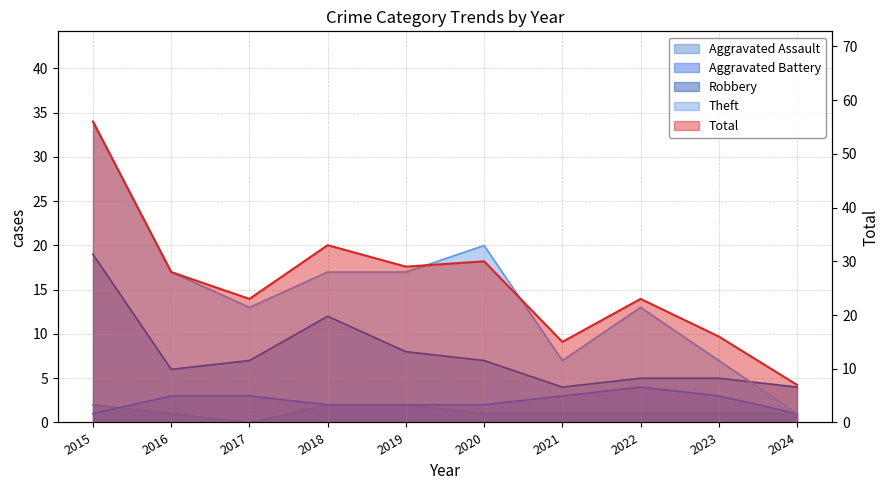

True or false: Robbery and Aggravated Assault intersect in this chart.

False